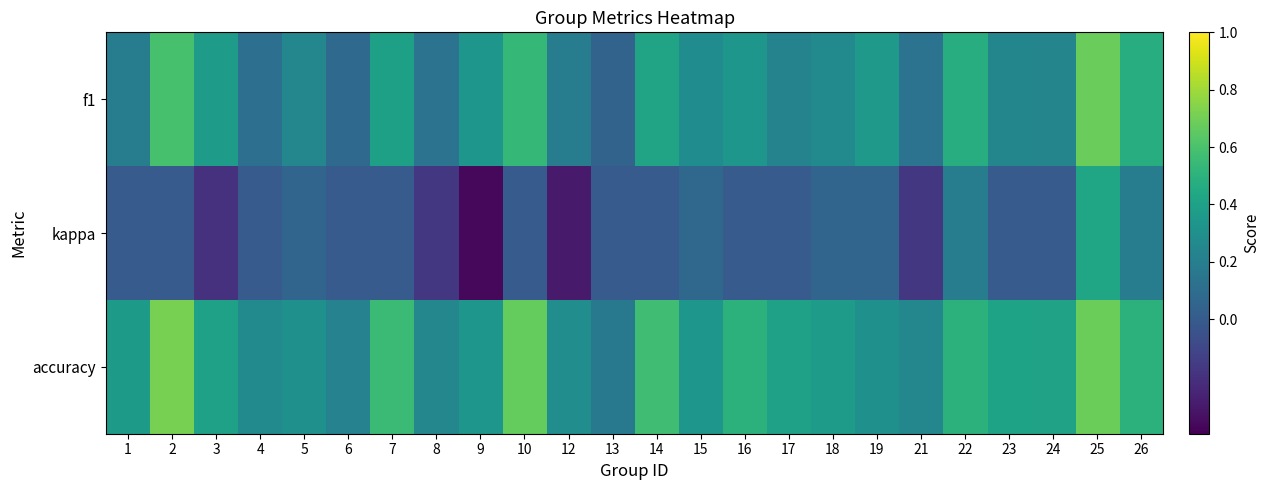

What is the total value across all series at 21?

0.2